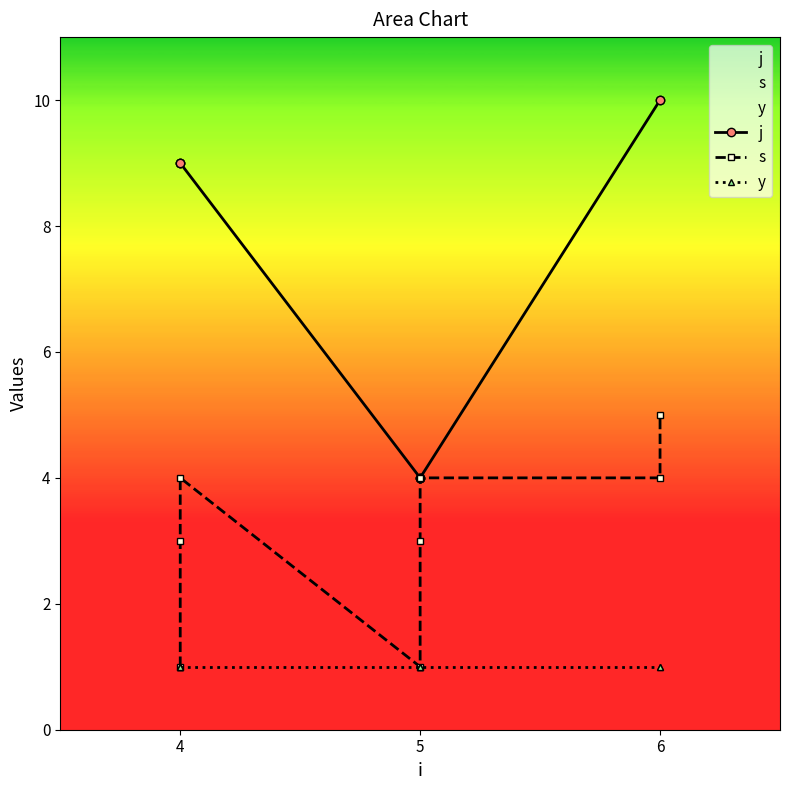

Which label corresponds to the largest value in the chart?

6